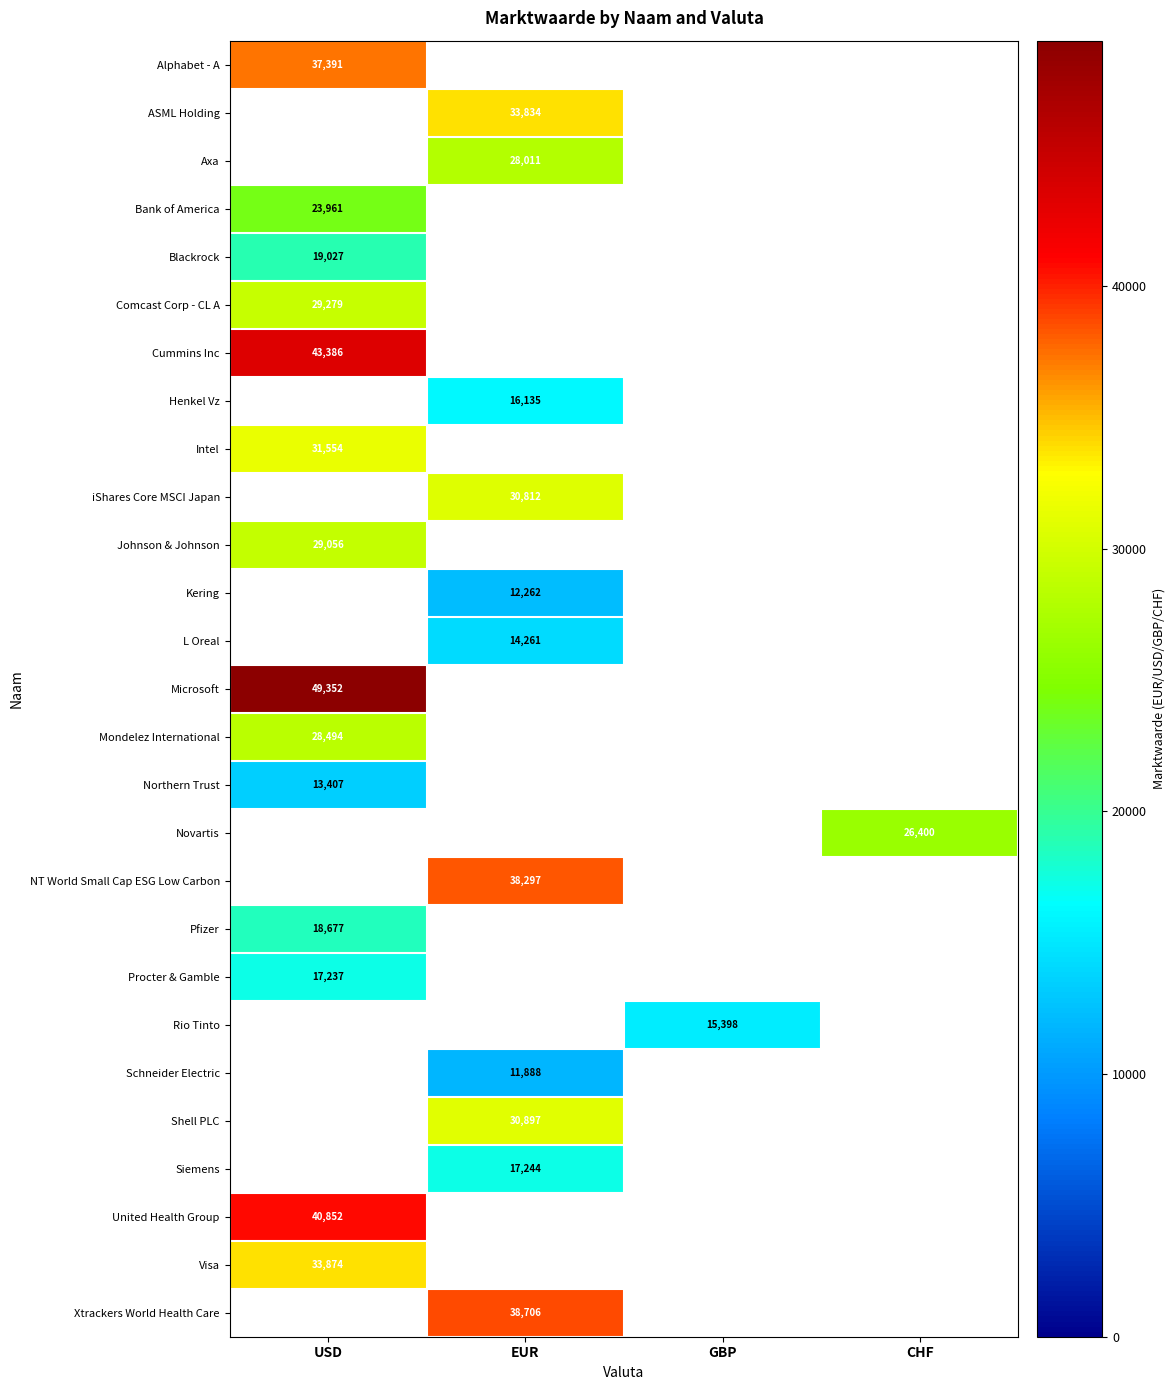

How many distinct data groups are displayed?

27